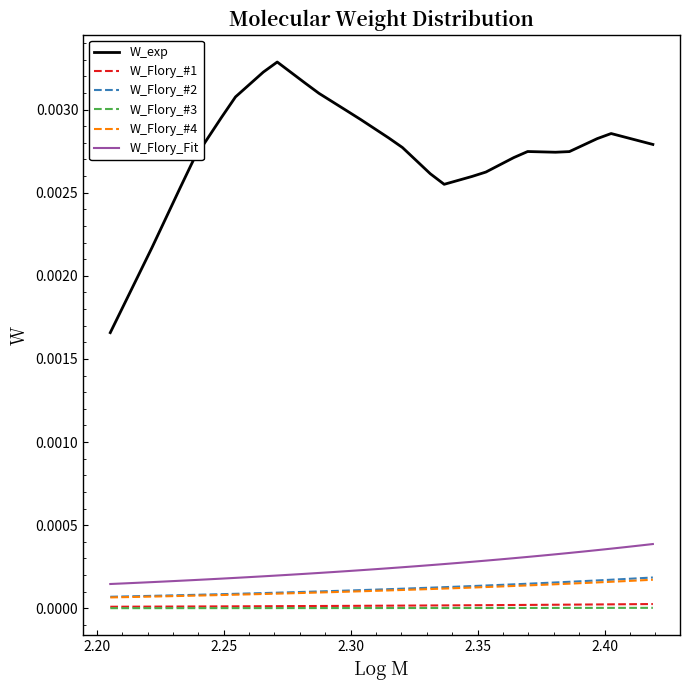

Which series has the largest total across all categories?

W_exp